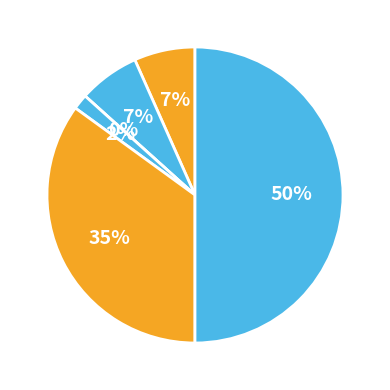

Is it true that Robbery is 41% of the pie?

False